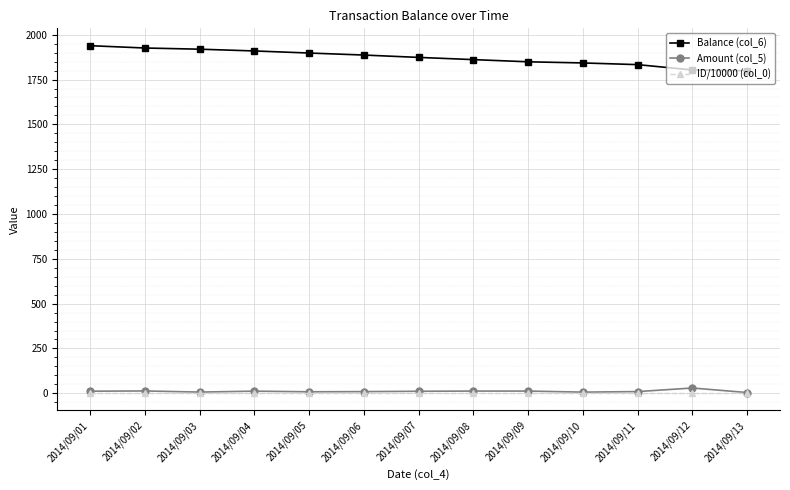

At how many categories does at least one series exceed 1211?

13